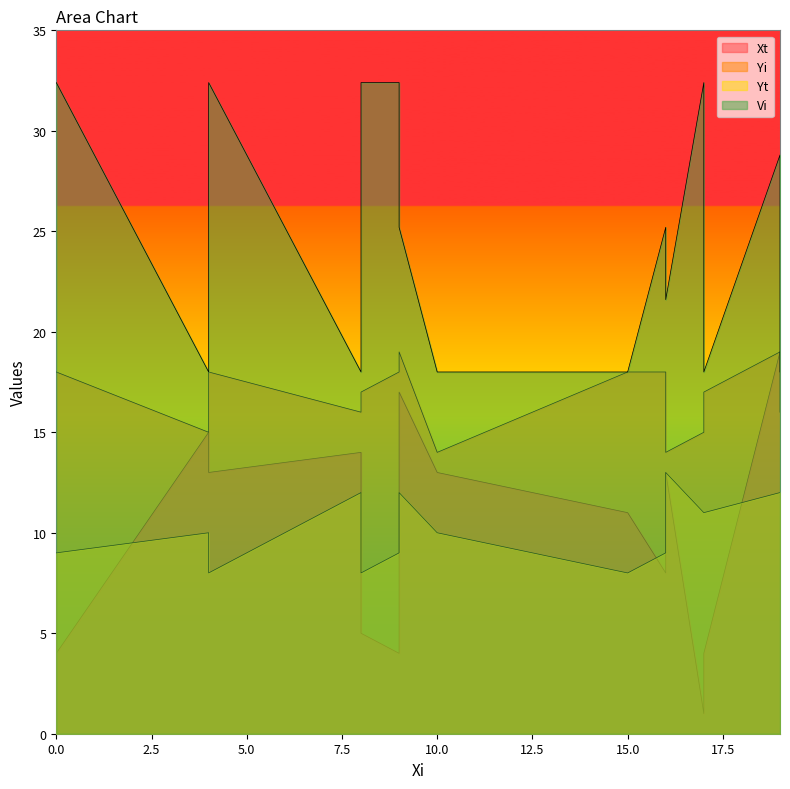

Which category has the lowest value in the Yt series?

4